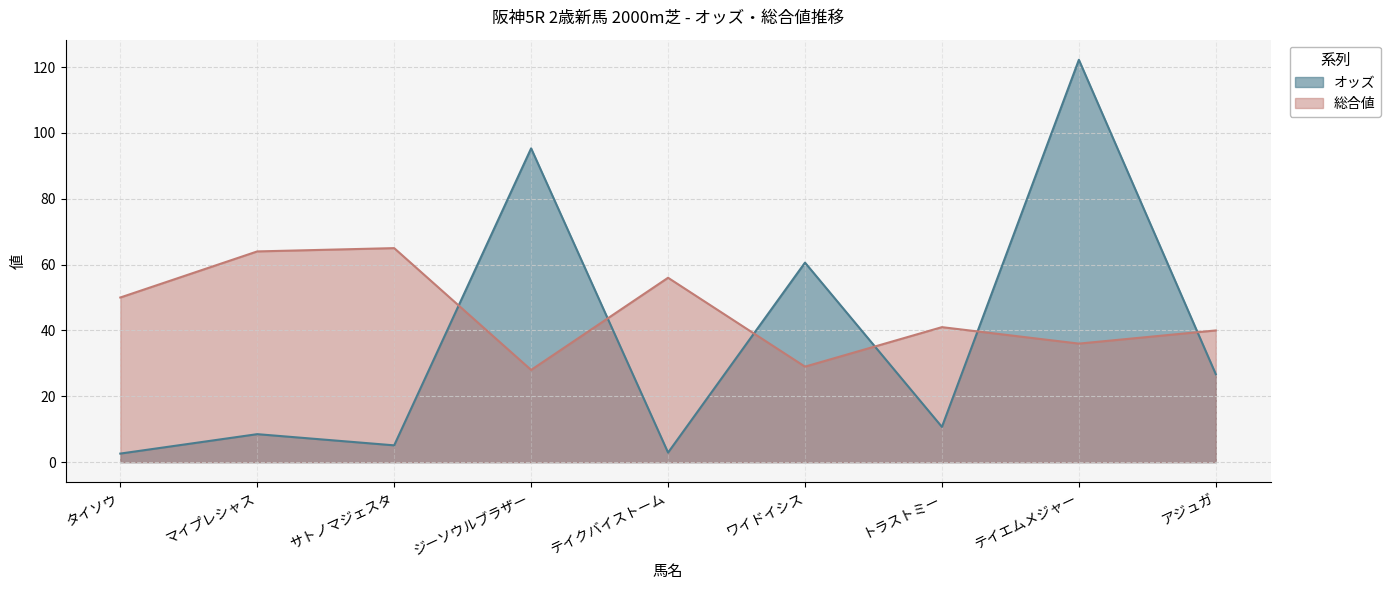

How many 総合値 values are between 36 and 56?

5